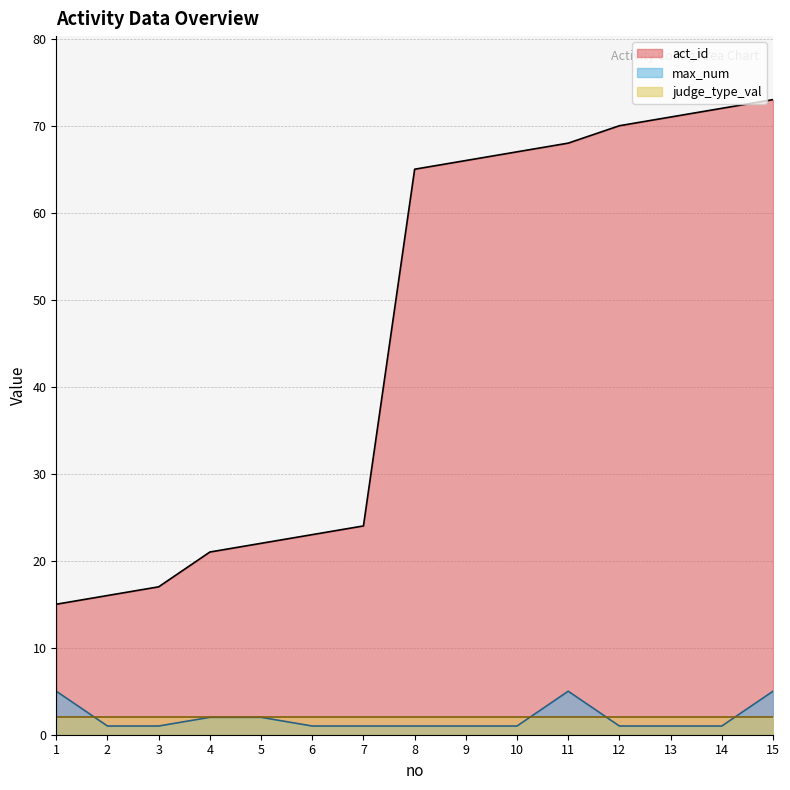

Does the chart display data point markers on the line(s)?

No